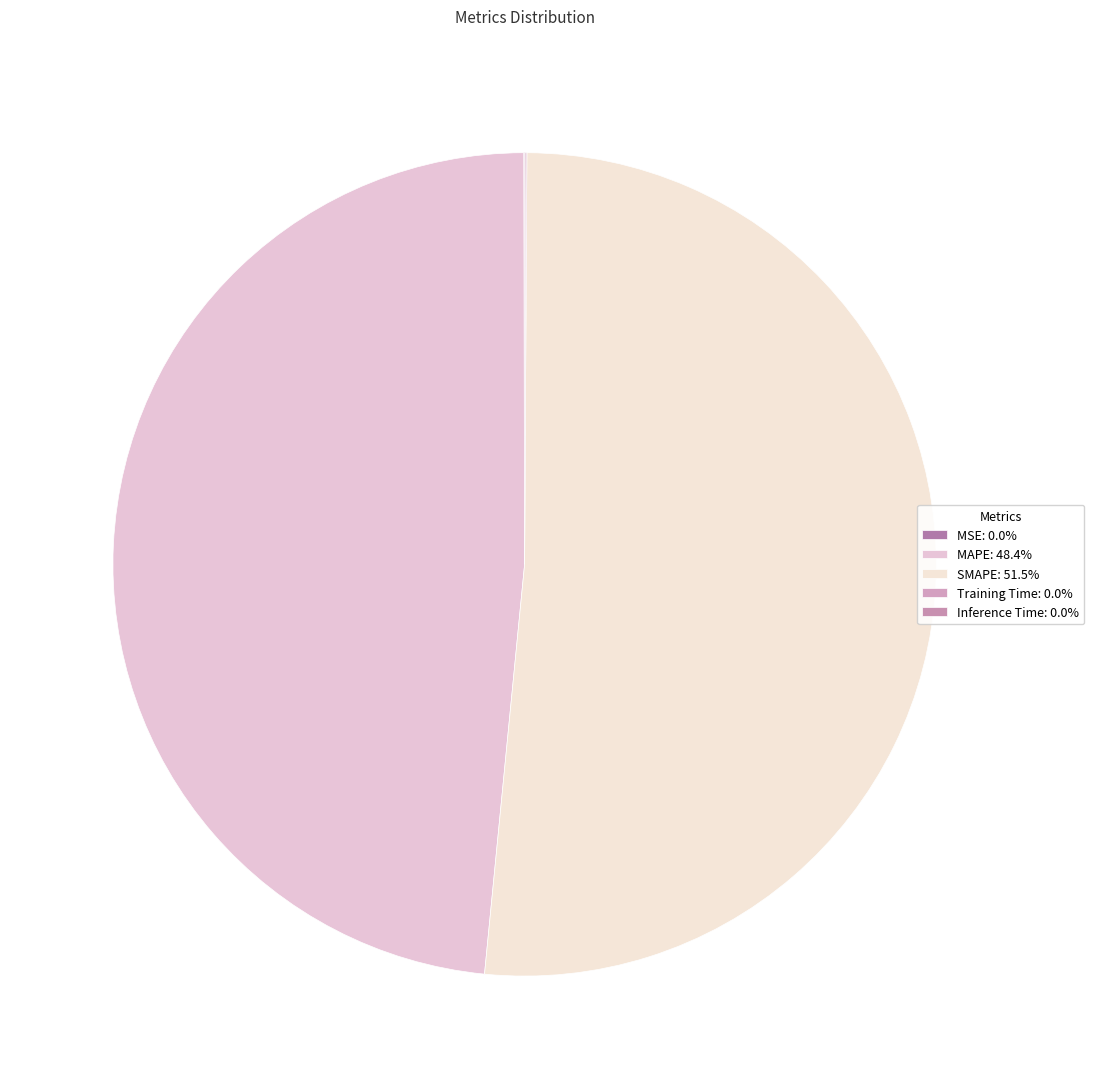

Is Training Time the majority of the pie?

No